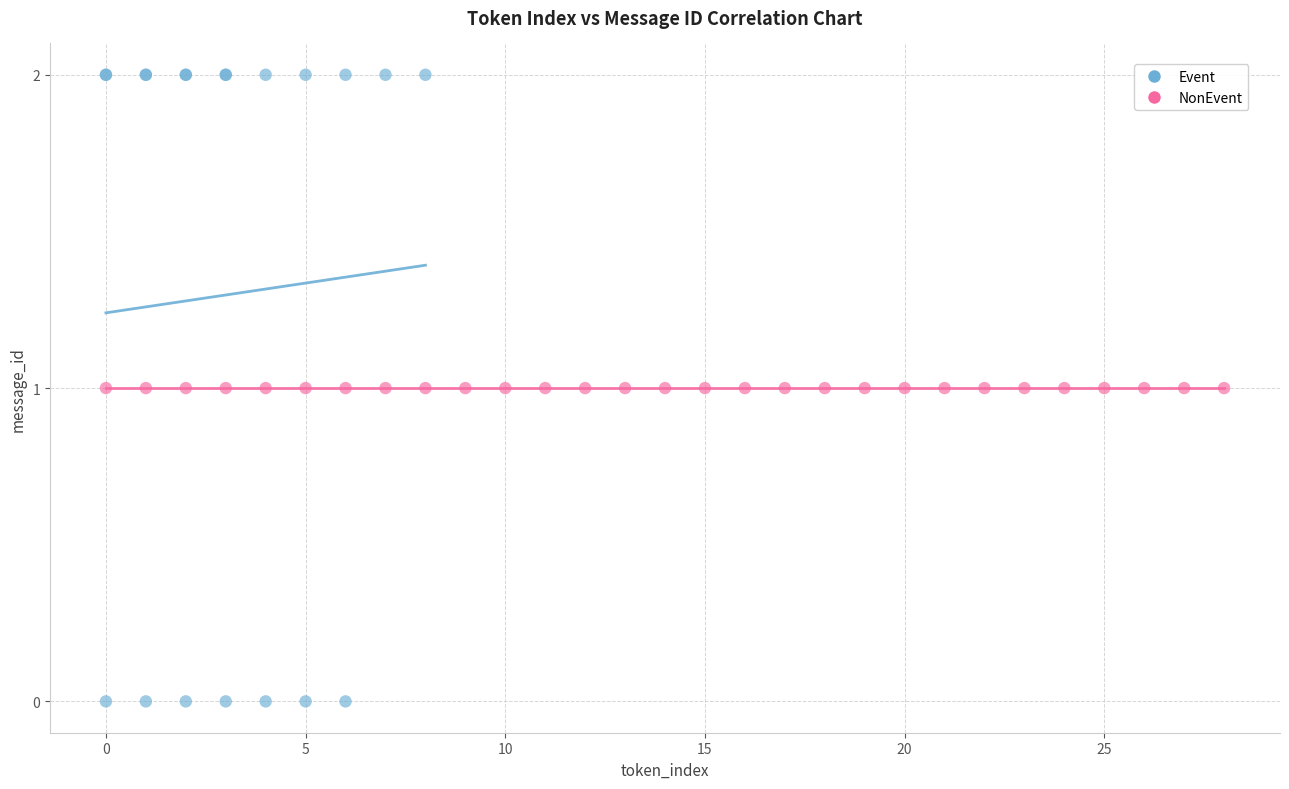

Which series contains the highest Y value?

Event